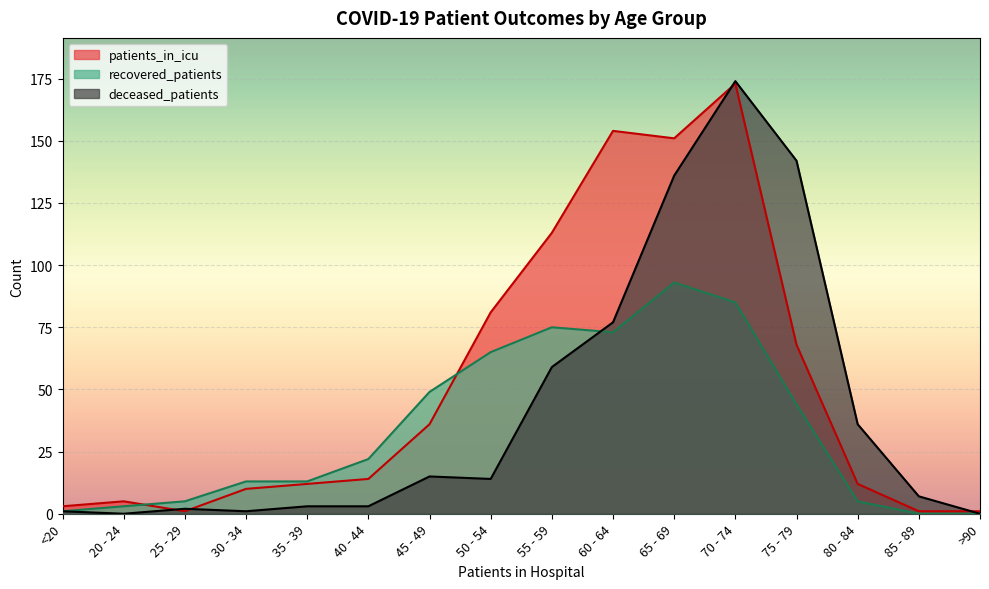

The value of deceased_patients at 30 - 34 is 1. True or false?

True